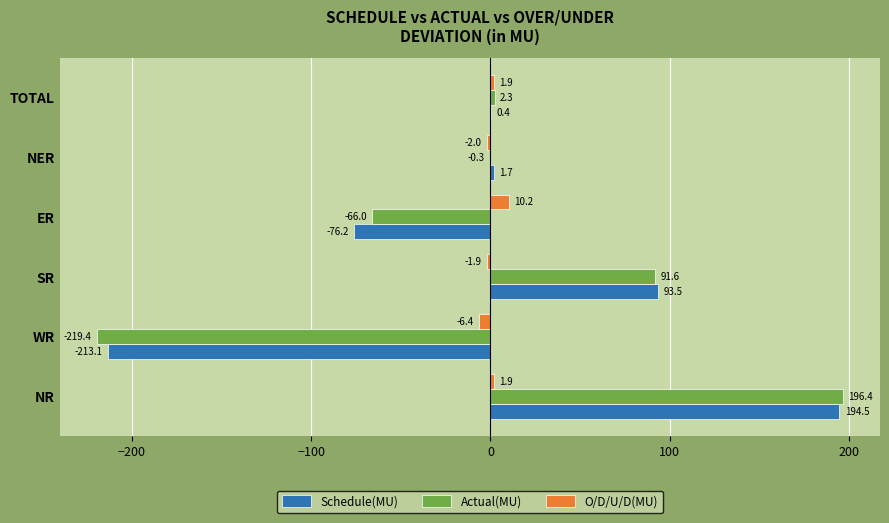

Between SR and NER, which series saw the biggest shift?

Actual(MU)